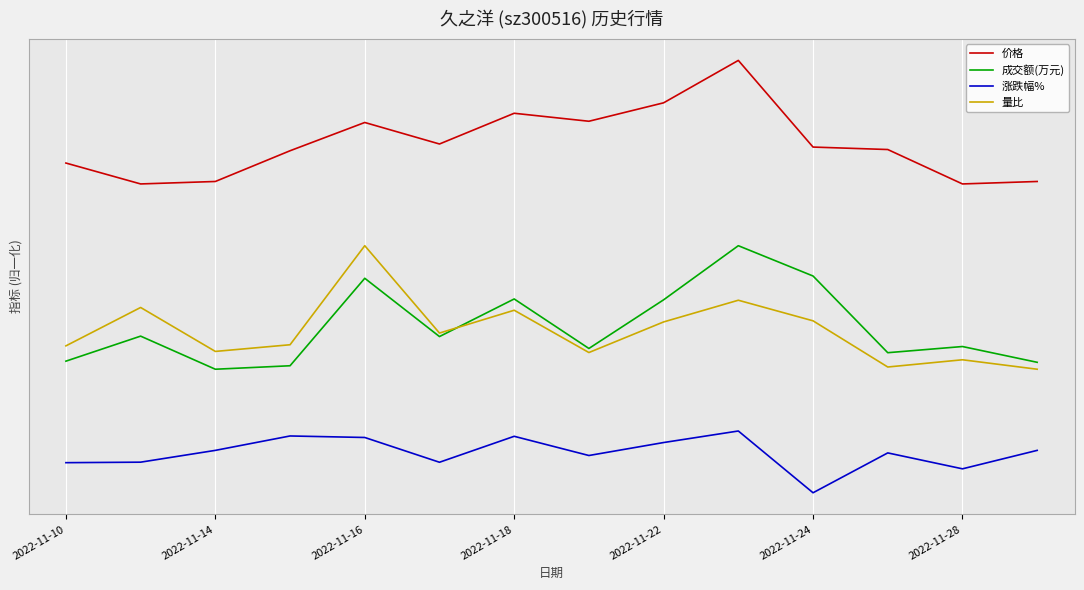

What are all the series names shown in the legend?

价格, 成交额(万元), 涨跌幅%, 量比